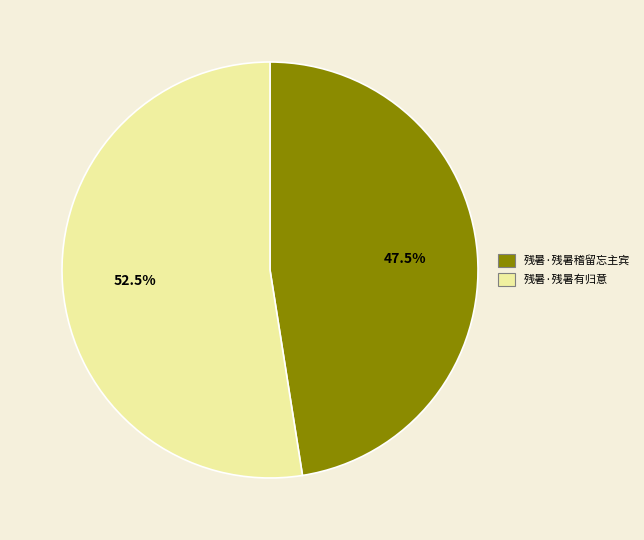

What is the majority slice?

残暑·残暑有归意